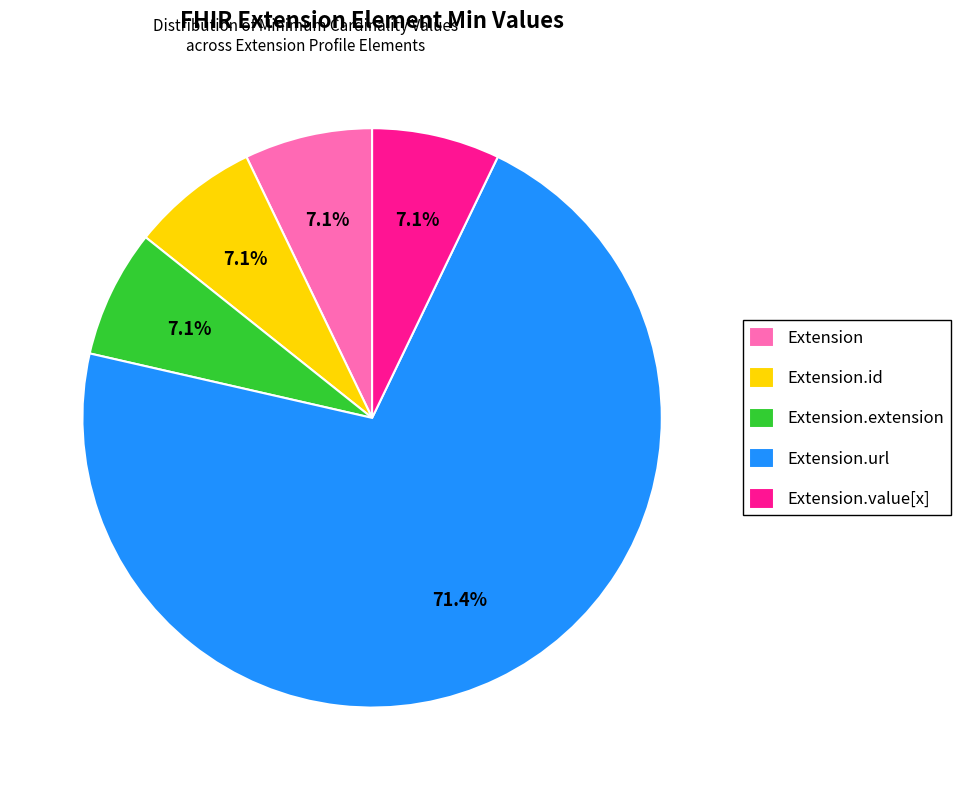

What is the ratio of the value at Extension.id to the value at Extension?

1.0